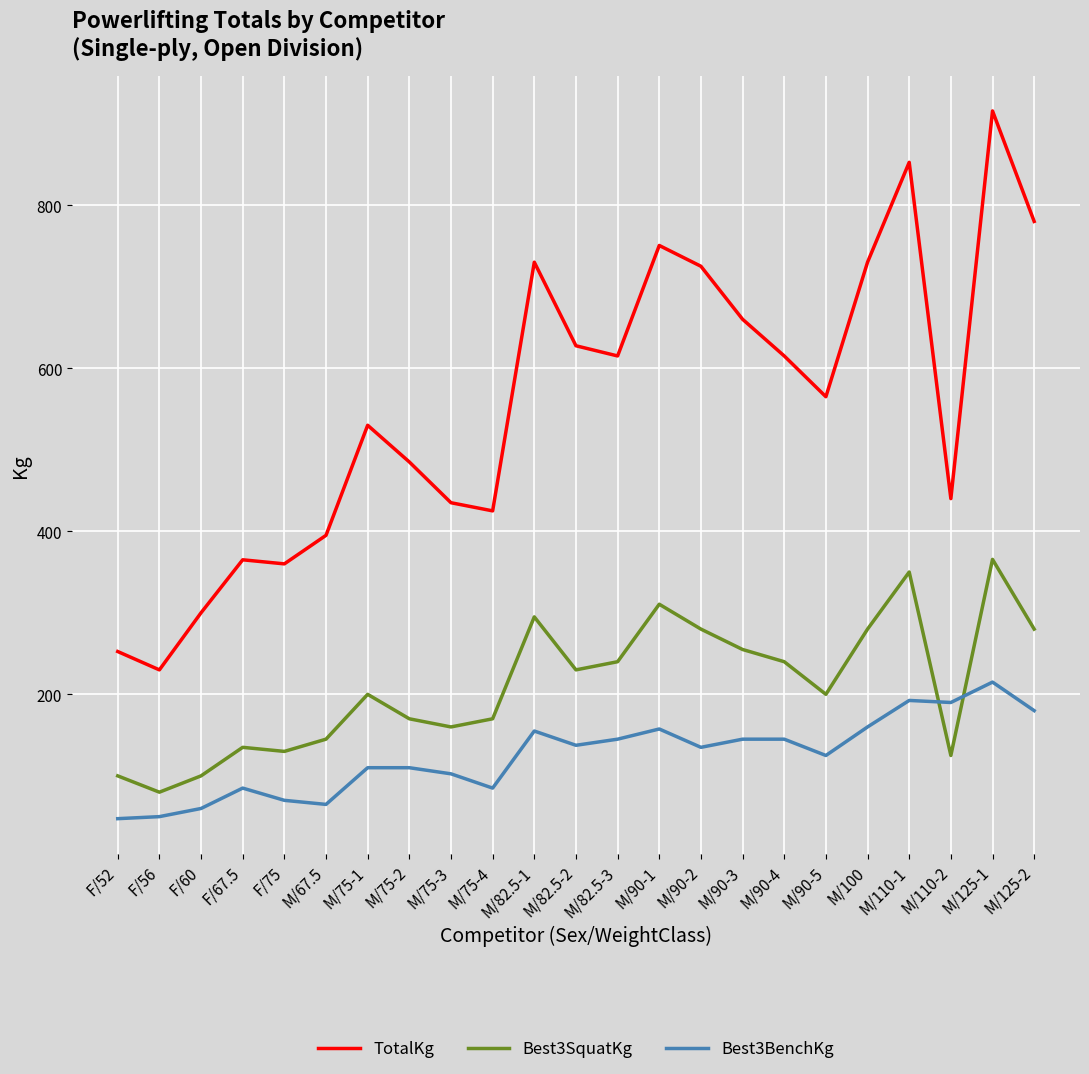

What value does the Best3BenchKg series have at M/100?

160.0